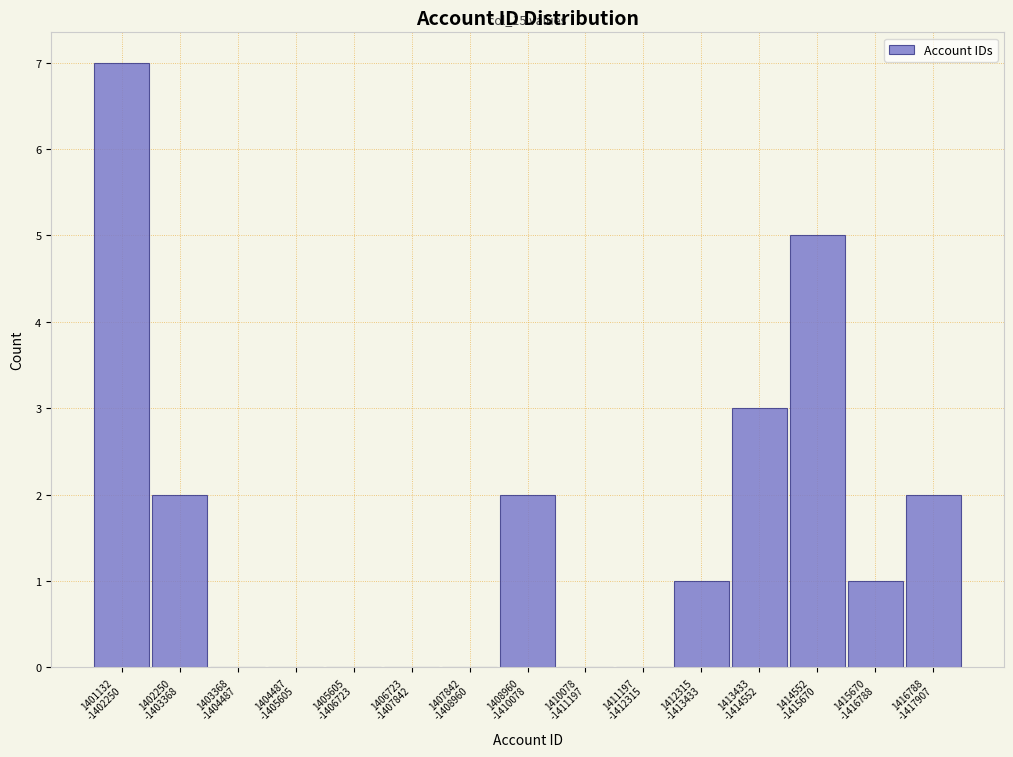

What is the sum of all values?

23